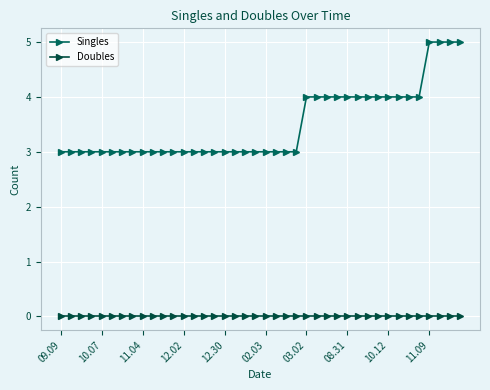

True or false: Singles and Doubles cross at least once.

False